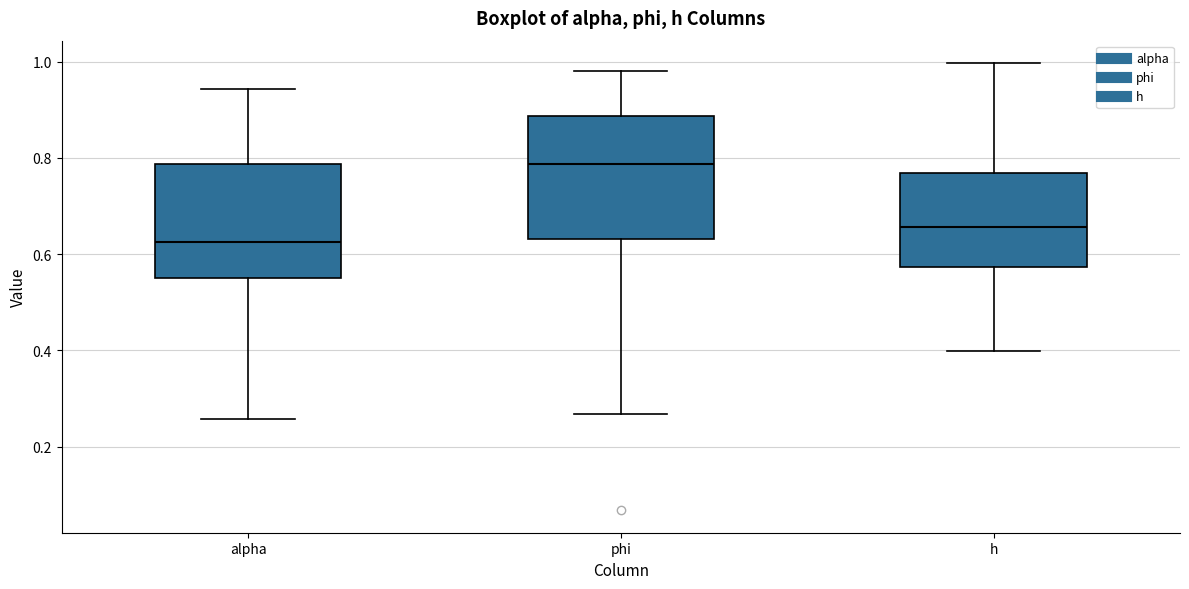

Where does the lower whisker of the box for h end on the y-axis? The values are not printed on the chart, so give them approximately, as read against the axis.

0.40